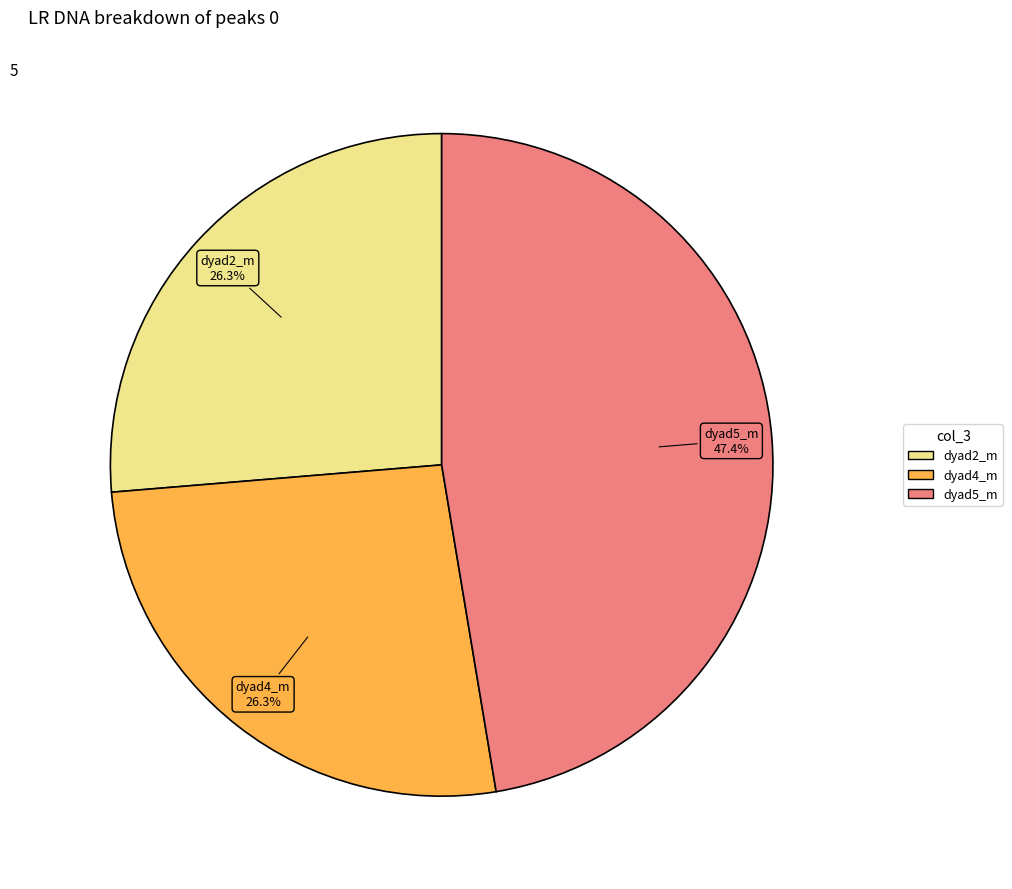

Is there any slice that represents more than half of the pie?

No